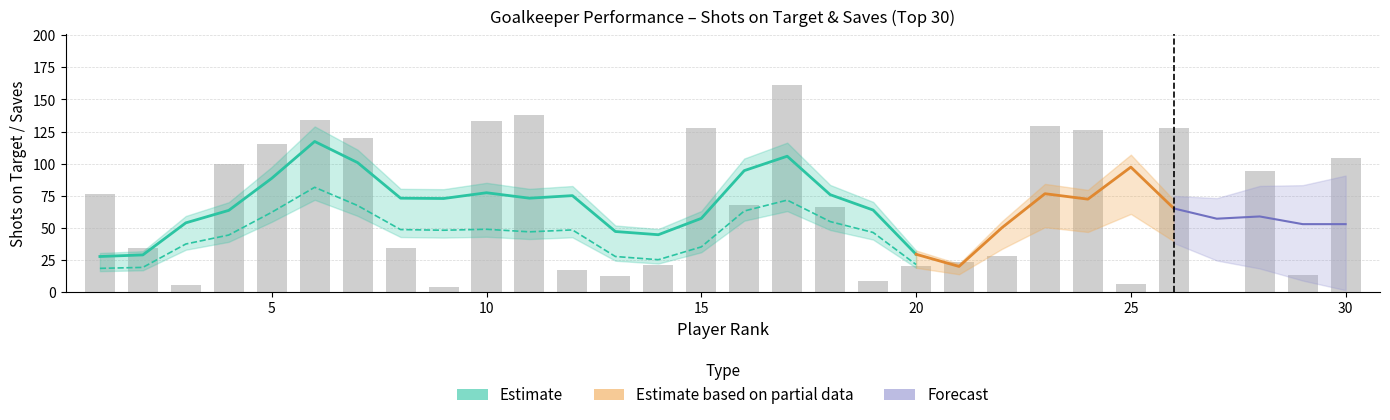

Reading right to left, what are all the values shown in this chart?

Performance_SoTA: 30=104	29=13	28=94	27=0	26=128	25=6	24=126	23=129	22=28	21=23	20=20	19=8	18=66	17=161	16=68	15=128	14=21	13=12	12=17	11=138	10=133	9=4	8=34	7=120	6=134	5=115	4=100	3=5	2=34	1=76
Performance_Saves: 30=76	29=9	28=62	27=0	26=85	25=3	24=91	23=97	22=21	21=20	20=14	19=7	18=44	17=120	16=48	15=74	14=10	13=8	12=8	11=84	10=93	9=2	8=16	7=81	6=95	5=77	4=73	3=3	2=24	1=49
Performance_GA: 30=29	29=5	28=33	27=0	26=42	25=3	24=36	23=34	22=7	21=3	20=6	19=1	18=22	17=41	16=20	15=54	14=11	13=4	12=10	11=53	10=39	9=2	8=18	7=37	6=39	5=41	4=29	3=2	2=9	1=27